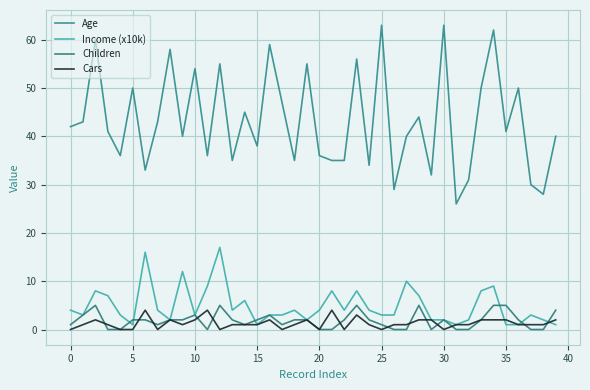

How many times do Cars and Children cross each other?

13